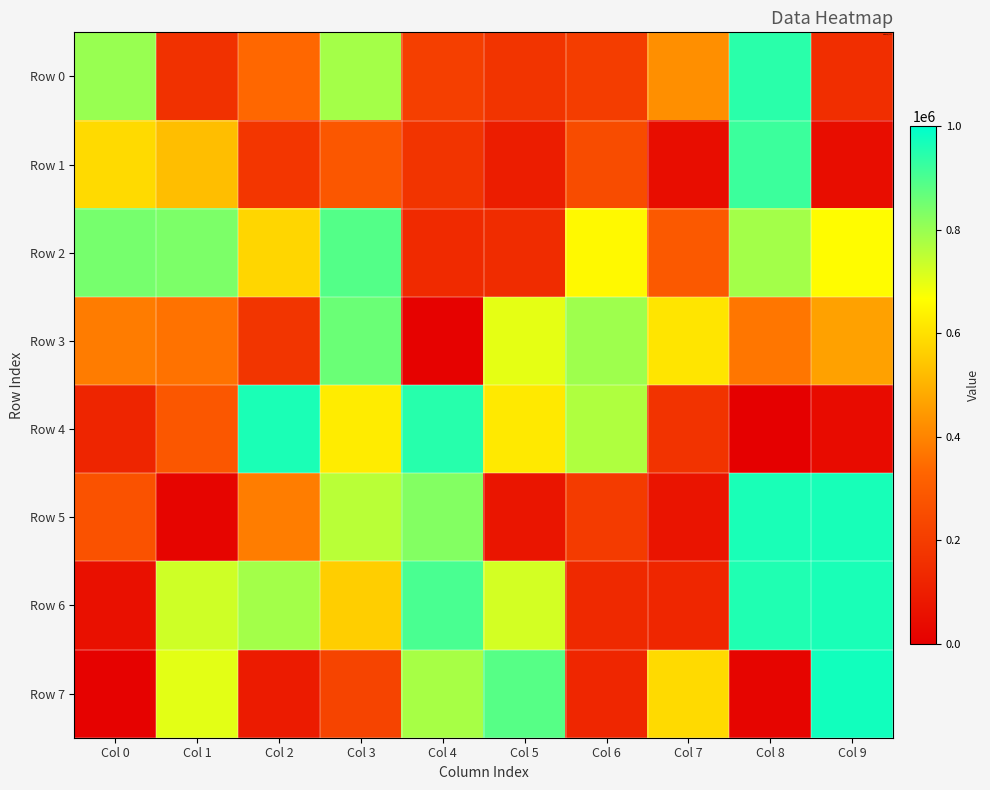

Reading left to right, transcribe all the data shown in this chart.

Row 0: Col 0=799075	Col 1=161653	Col 2=337444	Col 3=783638	Col 4=208308	Col 5=173107	Col 6=199851	Col 7=422359	Col 8=944961	Col 9=153371
Row 1: Col 0=586220	Col 1=525509	Col 2=178354	Col 3=286518	Col 4=170048	Col 5=98471	Col 6=250303	Col 7=46290	Col 8=920583	Col 9=45141
Row 2: Col 0=845318	Col 1=837153	Col 2=579789	Col 3=889479	Col 4=140009	Col 5=145539	Col 6=653481	Col 7=293388	Col 8=785329	Col 9=661937
Row 3: Col 0=382732	Col 1=359989	Col 2=176126	Col 3=860699	Col 4=9066	Col 5=699717	Col 6=791903	Col 7=611016	Col 8=370044	Col 9=463600
Row 4: Col 0=121724	Col 1=286902	Col 2=964781	Col 3=626404	Col 4=947819	Col 5=620119	Col 6=770707	Col 7=168144	Col 8=3005	Col 9=37722
Row 5: Col 0=268721	Col 1=19816	Col 2=385545	Col 3=756277	Col 4=827926	Col 5=71281	Col 6=196478	Col 7=69077	Col 8=965273	Col 9=967226
Row 6: Col 0=53609	Col 1=729661	Col 2=785355	Col 3=561159	Col 4=902962	Col 5=724532	Col 6=135711	Col 7=125268	Col 8=958724	Col 9=966424
Row 7: Col 0=9507	Col 1=702428	Col 2=91736	Col 3=224409	Col 4=781206	Col 5=886249	Col 6=127970	Col 7=587629	Col 8=18630	Col 9=975104